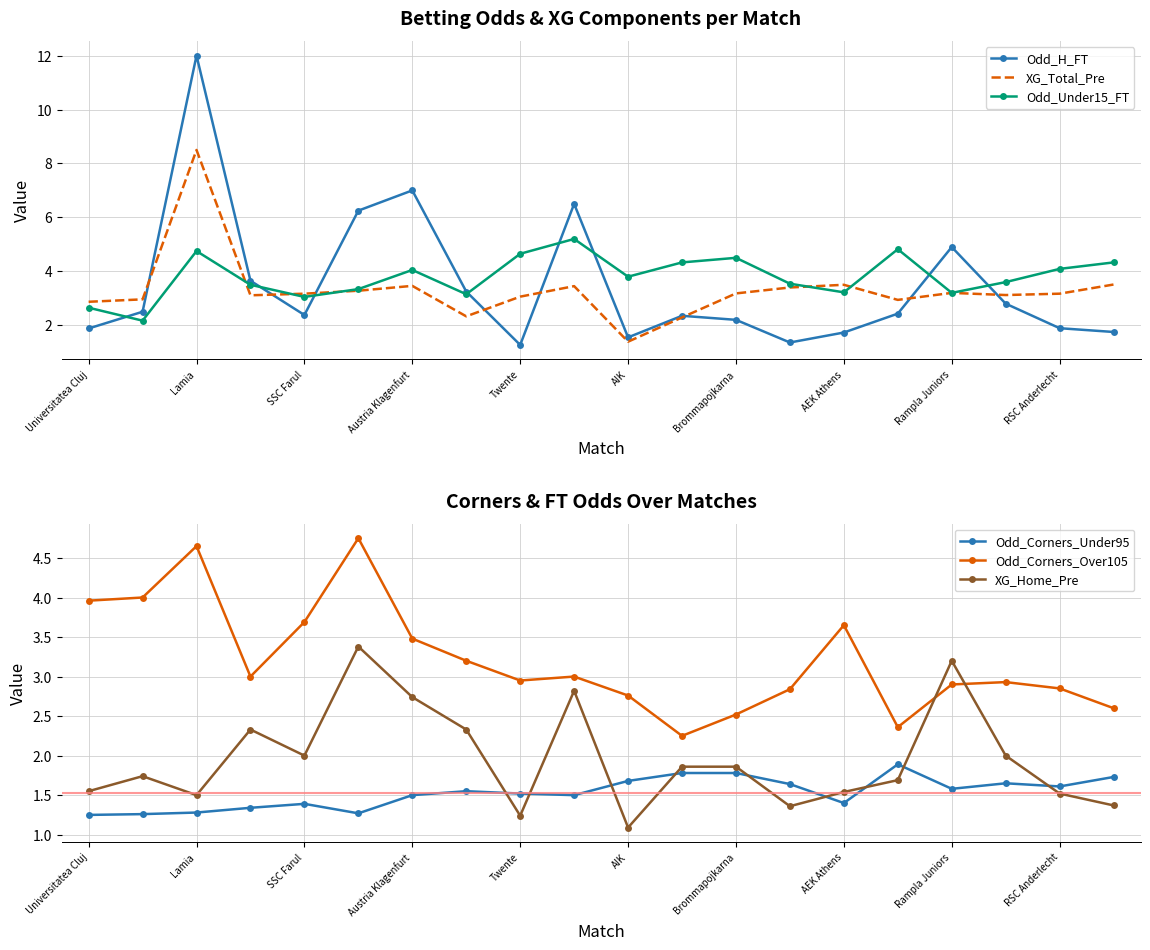

Is it true that XG_Total_Pre equals 1.3 at Universitatea Cluj?

False